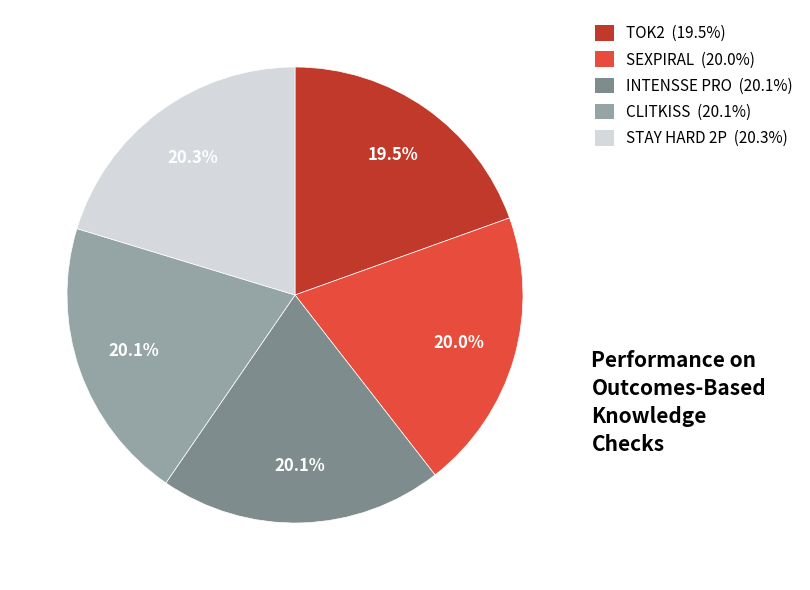

How much of the chart is everything except TOK2?

80.5%